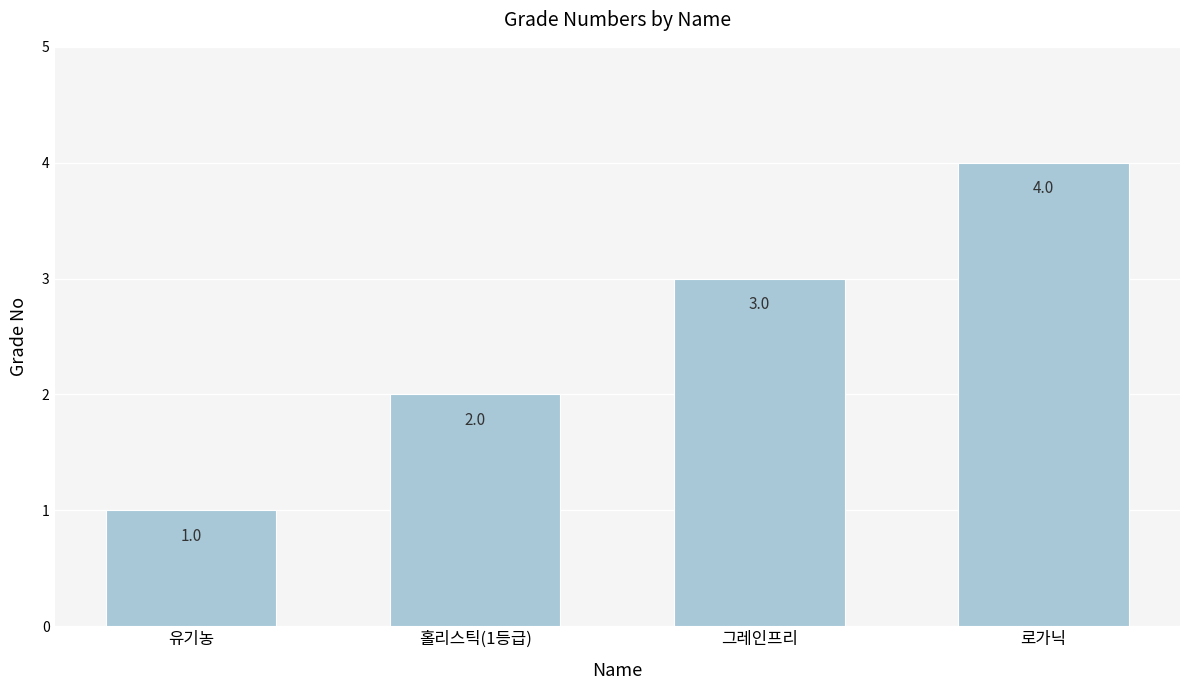

Rank the categories by value from lowest to highest.

유기농, 홀리스틱(1등급), 그레인프리, 로가닉